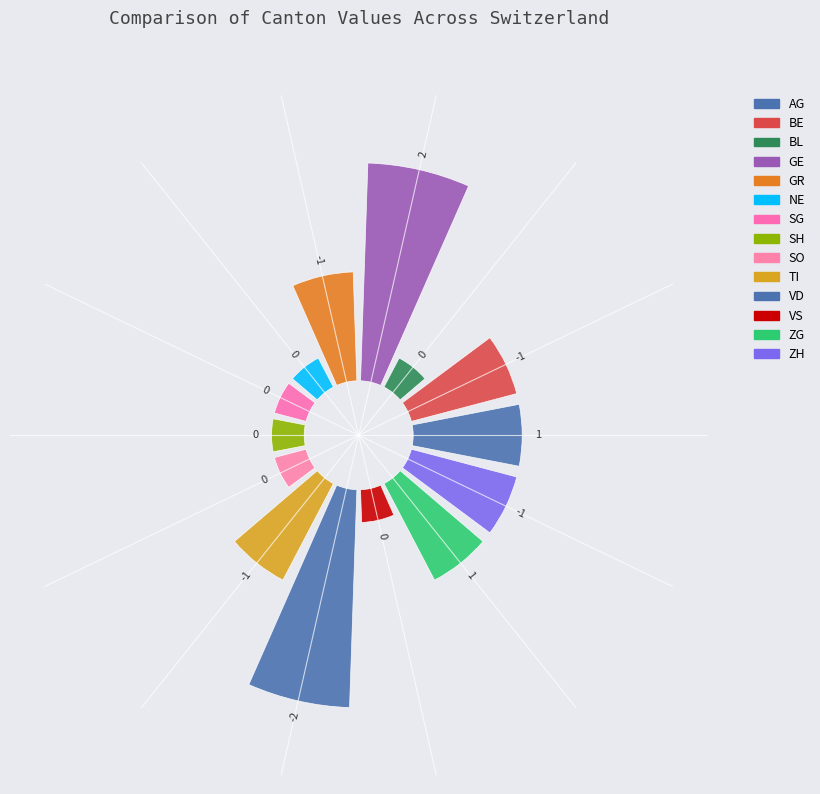

How many segments does this pie chart have?

14